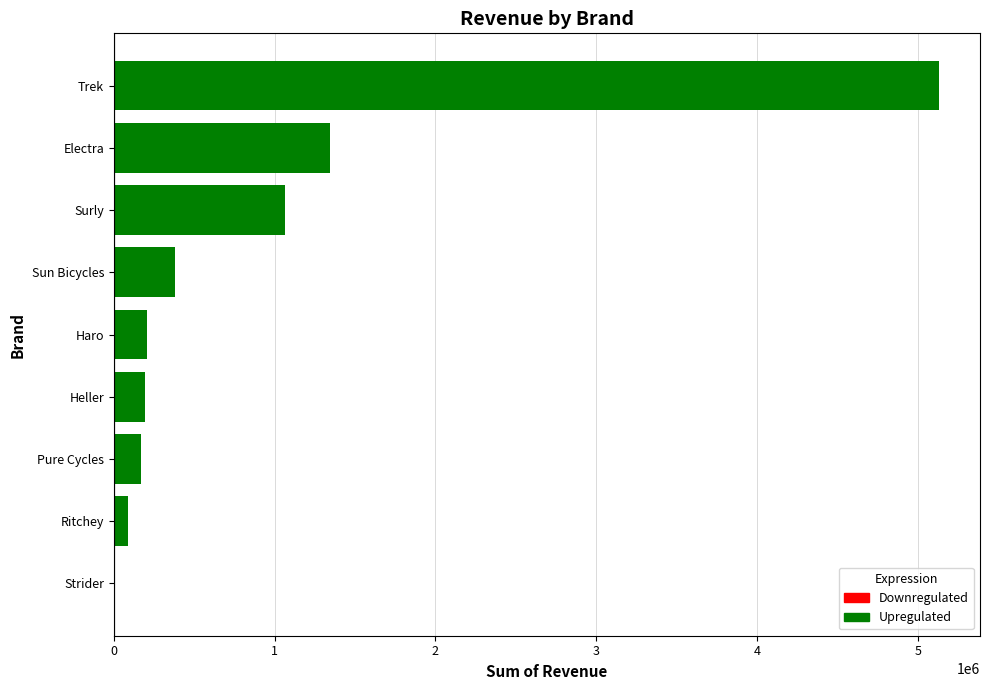

Is it true that the value at Haro is 207096.7?

True